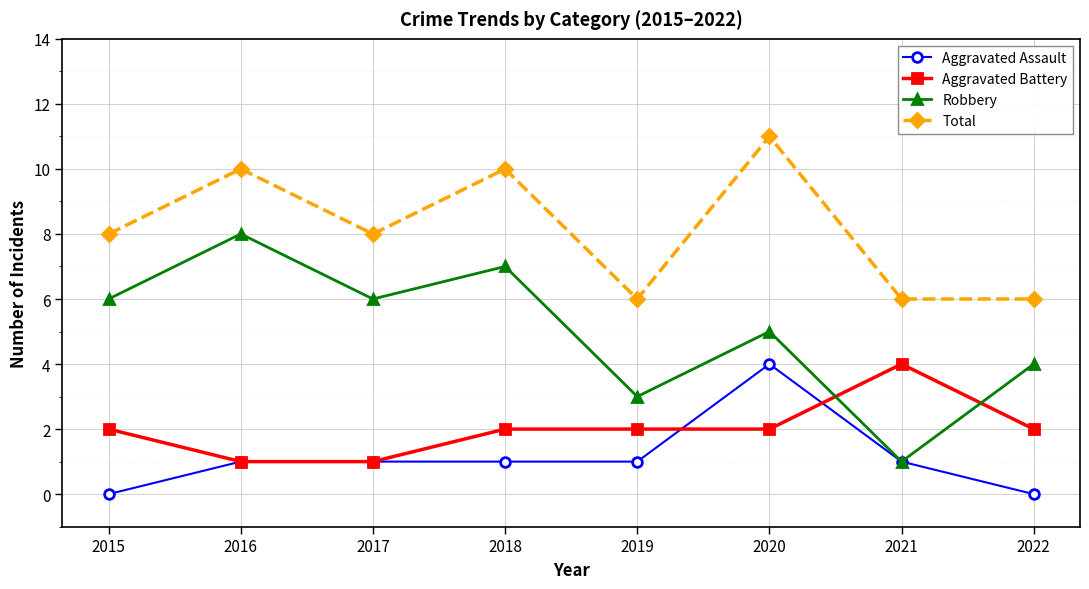

How many interior local peaks does the Total series have?

3